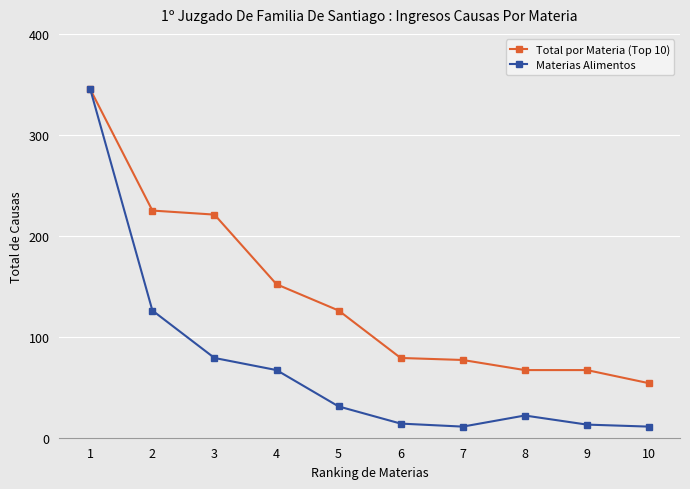

Count the number of data series in this chart.

2